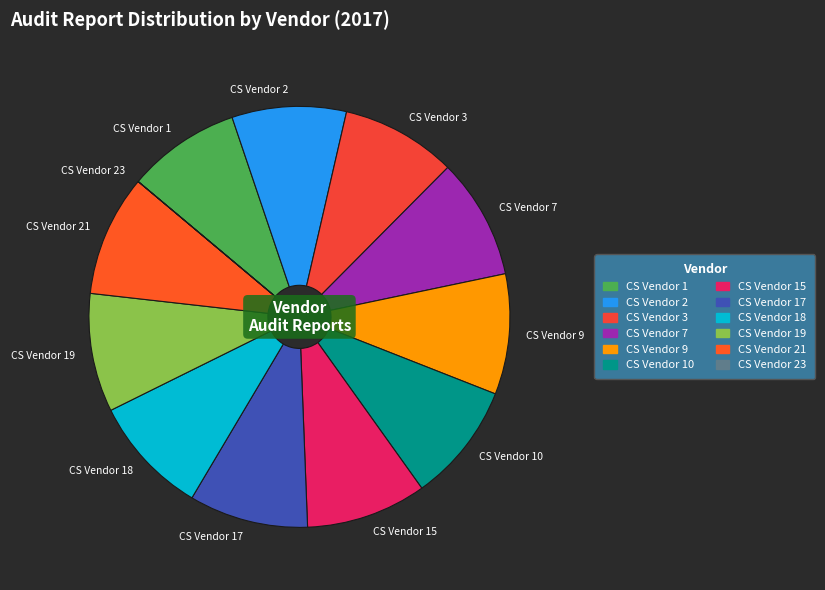

Is the sum of CS Vendor 21 and CS Vendor 19 greater than half?

No